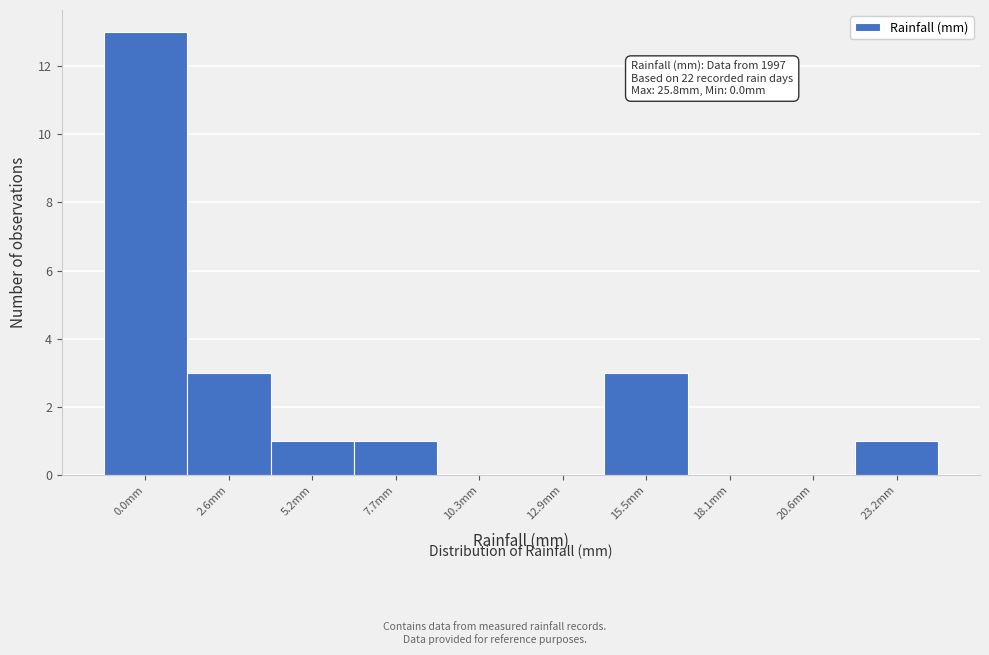

Reading left to right, list all the values displayed in this chart.

0.0mm=13	2.6mm=3	5.2mm=1	7.7mm=1	10.3mm=0	12.9mm=0	15.5mm=3	18.1mm=0	20.6mm=0	23.2mm=1